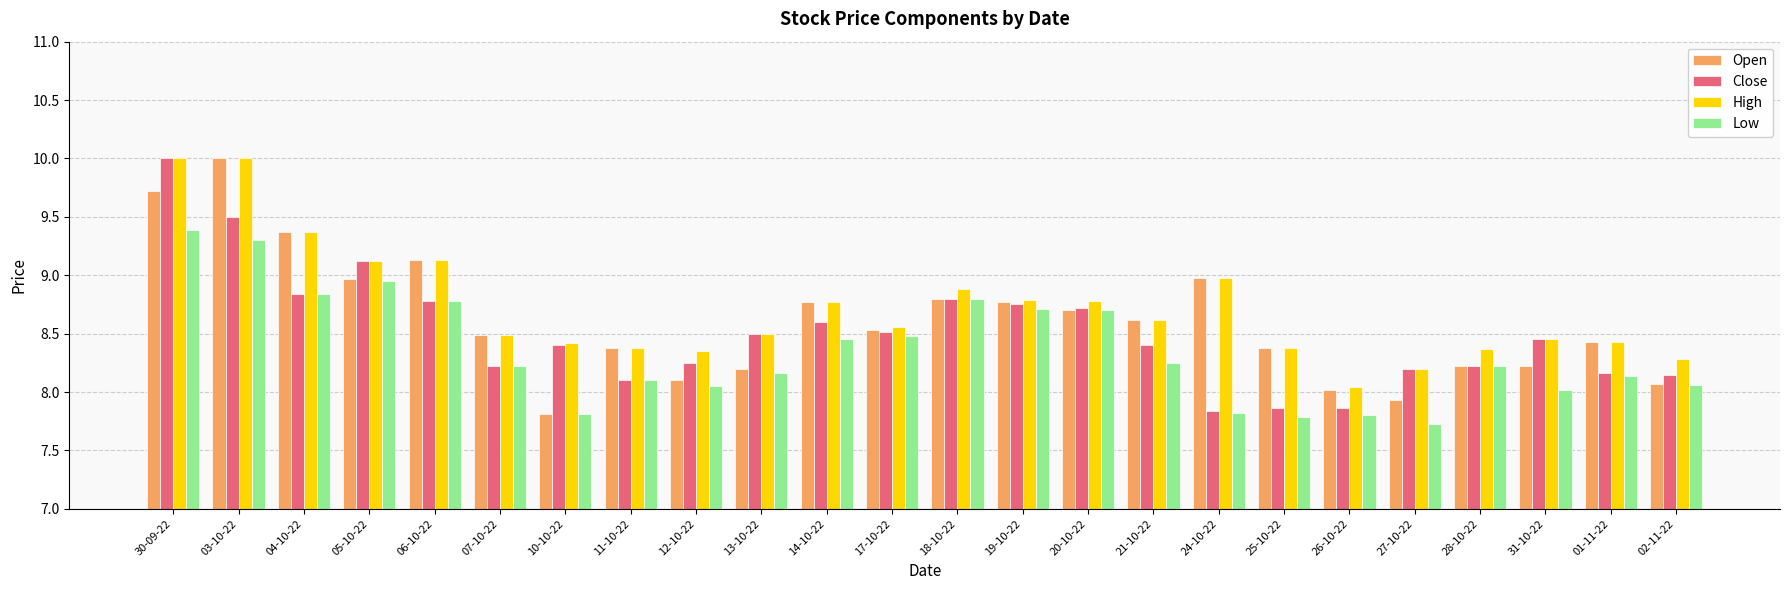

How many groups of bars are there?

24